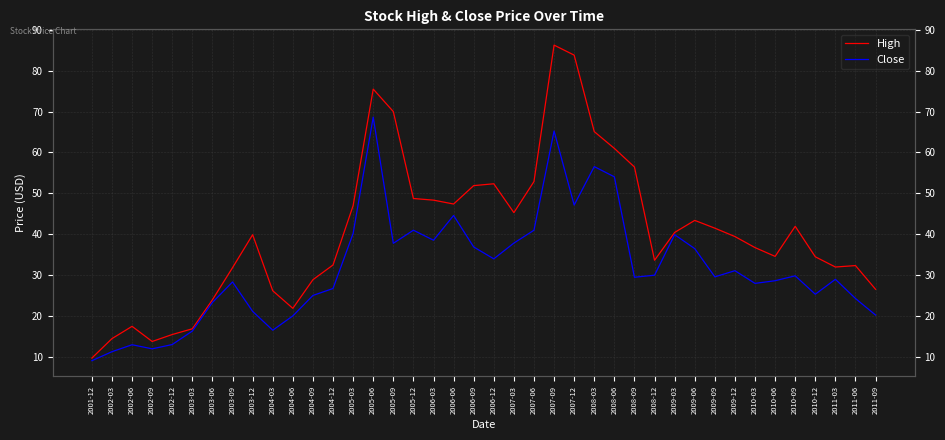

List the labels in order of High value, largest first.

2007-09, 2007-12, 2005-06, 2005-09, 2008-03, 2008-06, 2008-09, 2007-06, 2006-12, 2006-09, 2005-12, 2006-03, 2006-06, 2005-03, 2007-03, 2009-06, 2010-09, 2009-09, 2009-03, 2003-12, 2009-12, 2010-03, 2010-06, 2010-12, 2008-12, 2004-12, 2011-06, 2011-03, 2003-09, 2004-09, 2011-09, 2004-03, 2003-06, 2004-06, 2002-06, 2003-03, 2002-12, 2002-03, 2002-09, 2001-12